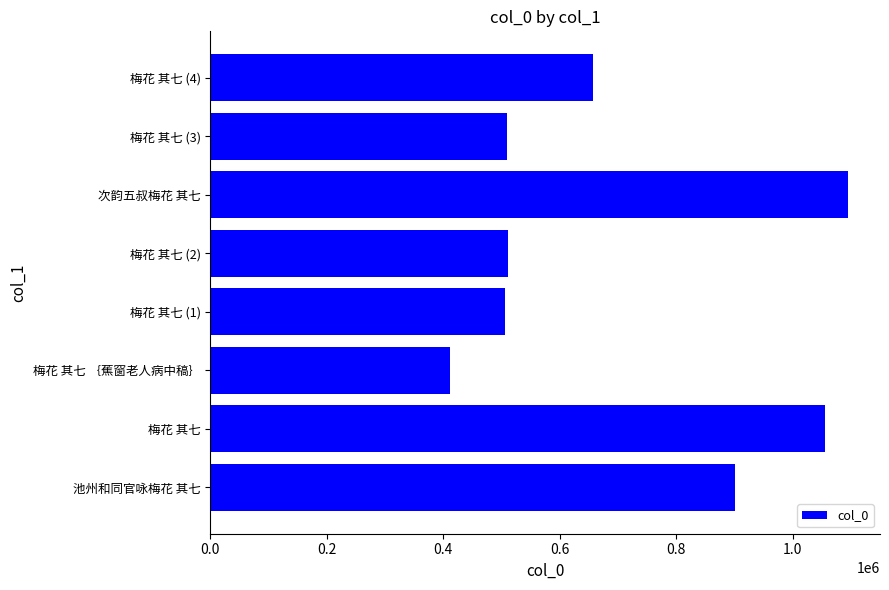

How many categories are shown in the chart?

8